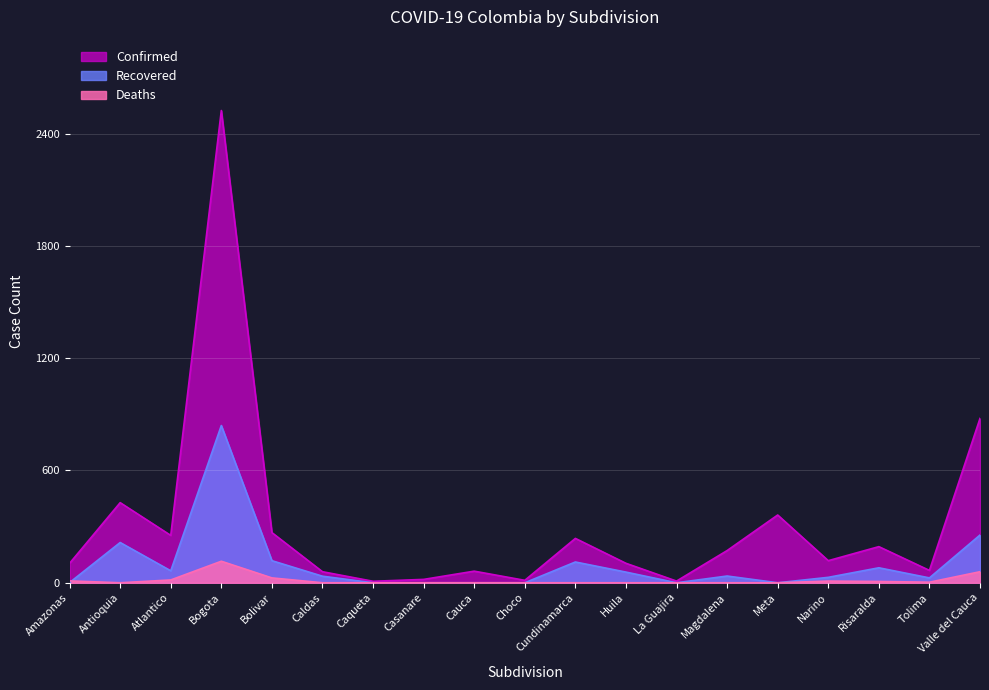

How many positive values does the Recovered series have?

13